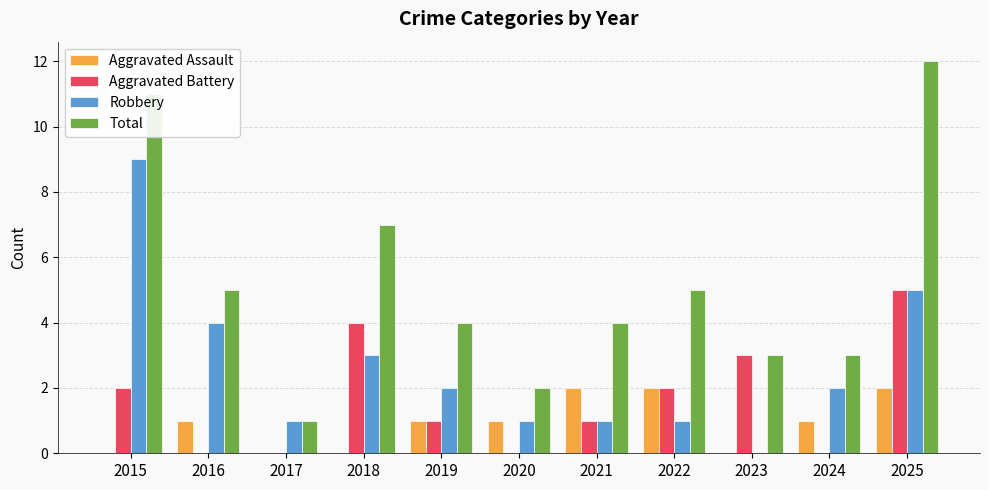

What is the average value of the Aggravated Battery series?

2